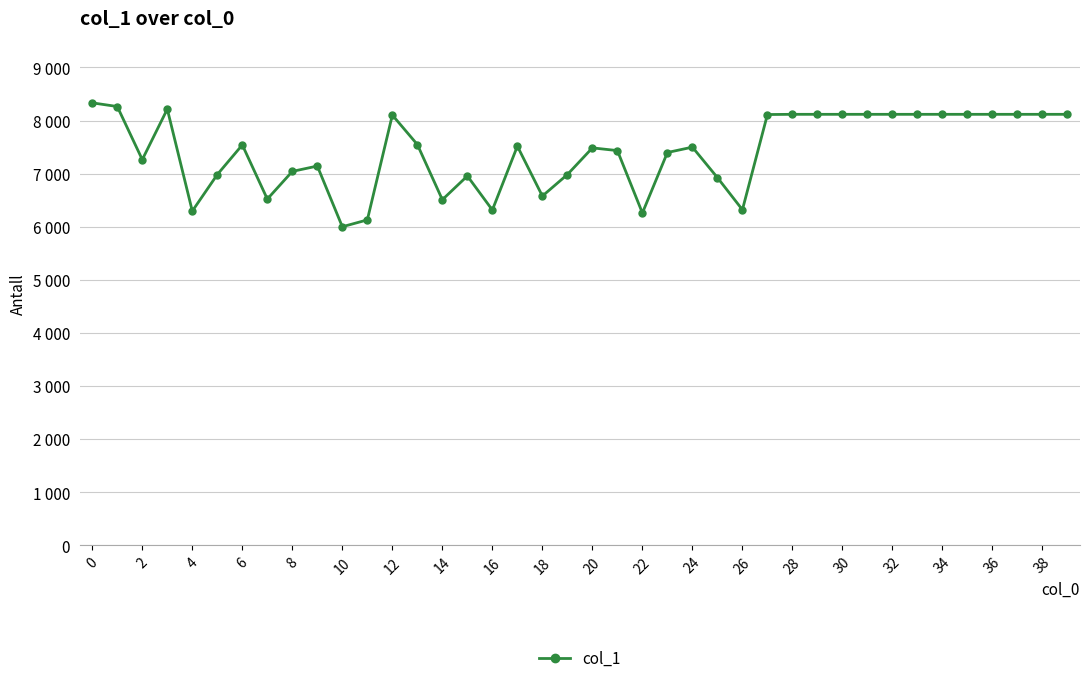

What is the sum of all values?

297076